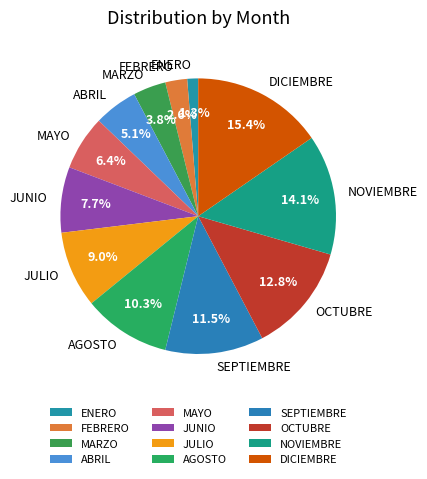

How many slices are in this pie chart?

12